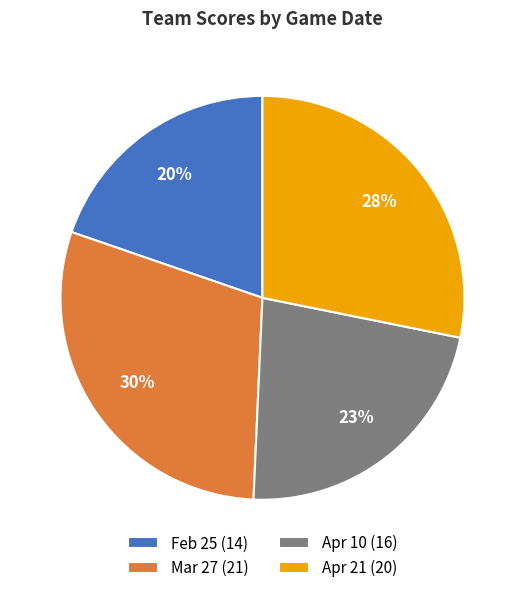

Approximately how many times larger is the value at Feb 25 (14) compared to Apr 21 (20)?

0.7